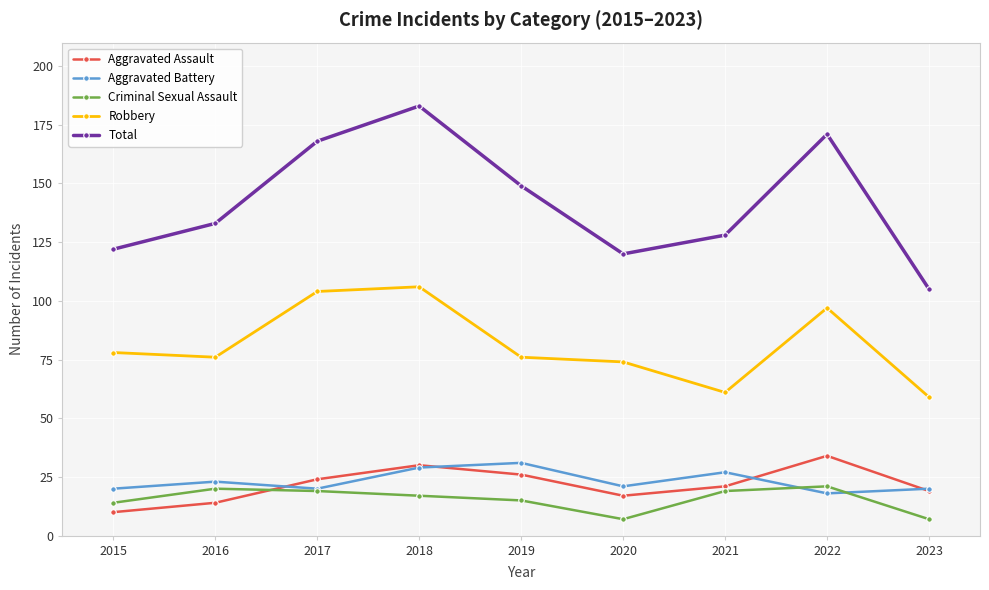

At which category is the sum across all series the highest?

2018